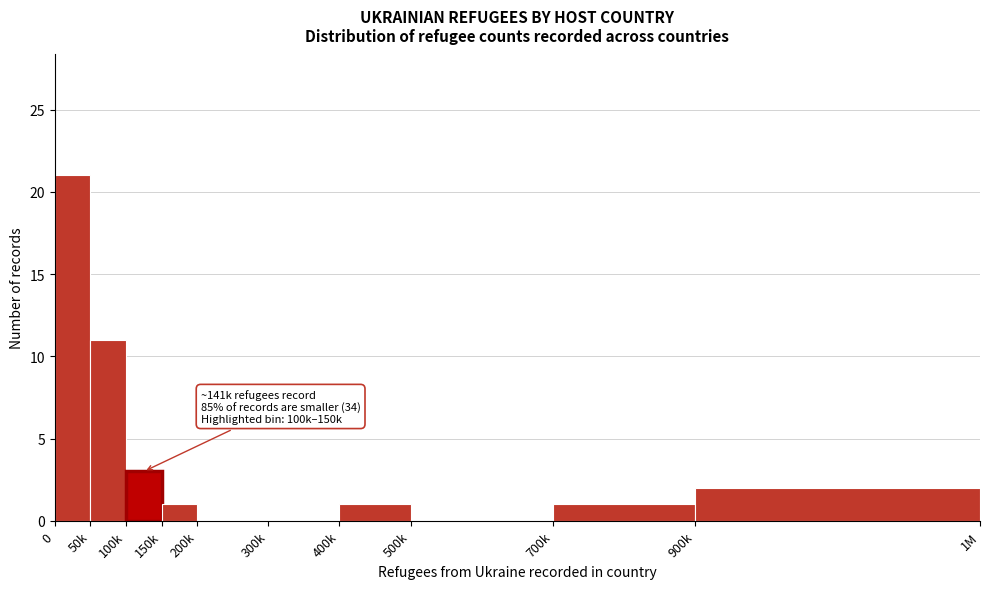

Reading right to left, transcribe all the data shown in this chart.

900k=2	700k=1	500k=0	400k=1	300k=0	200k=0	150k=1	100k=3	50k=11	0=21